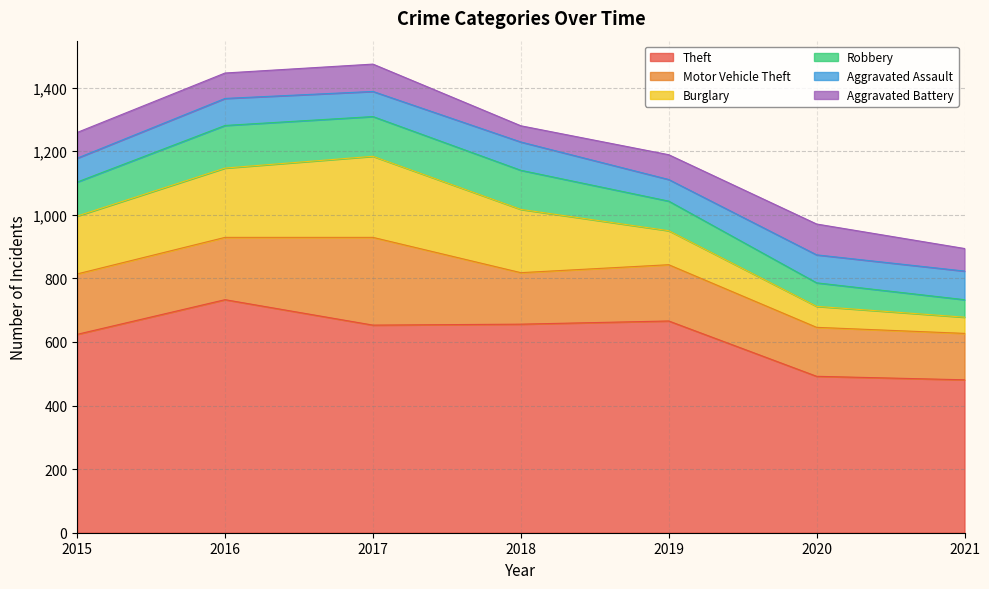

Does the chart have visible grid lines?

Yes